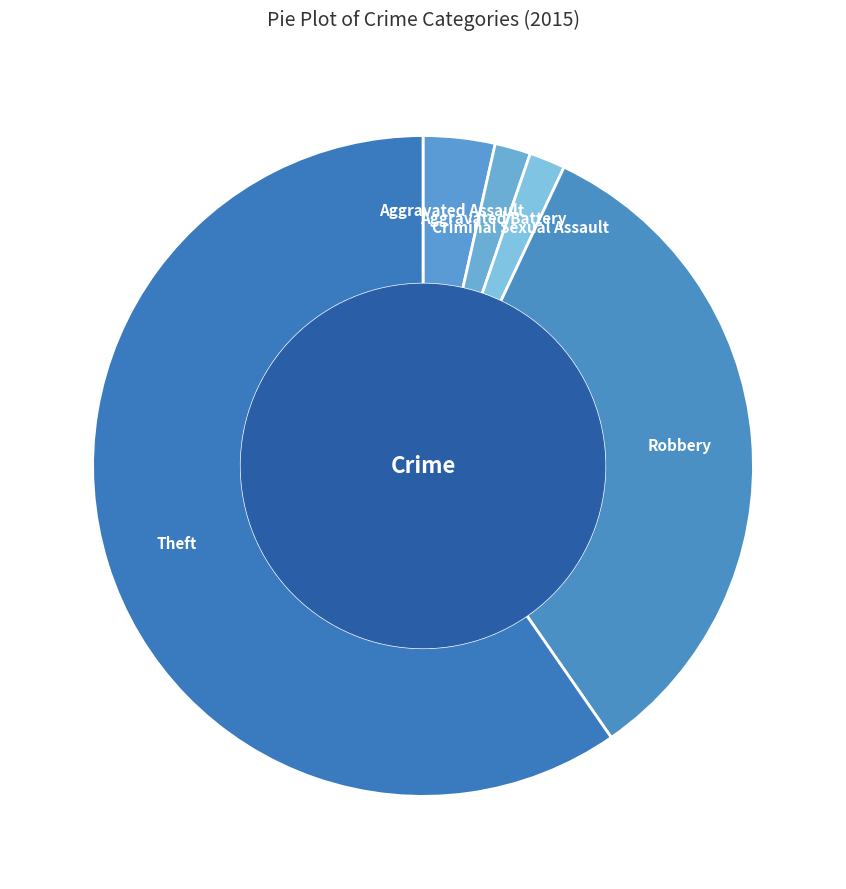

What is the ratio of the value at Robbery to the value at Theft?

0.6